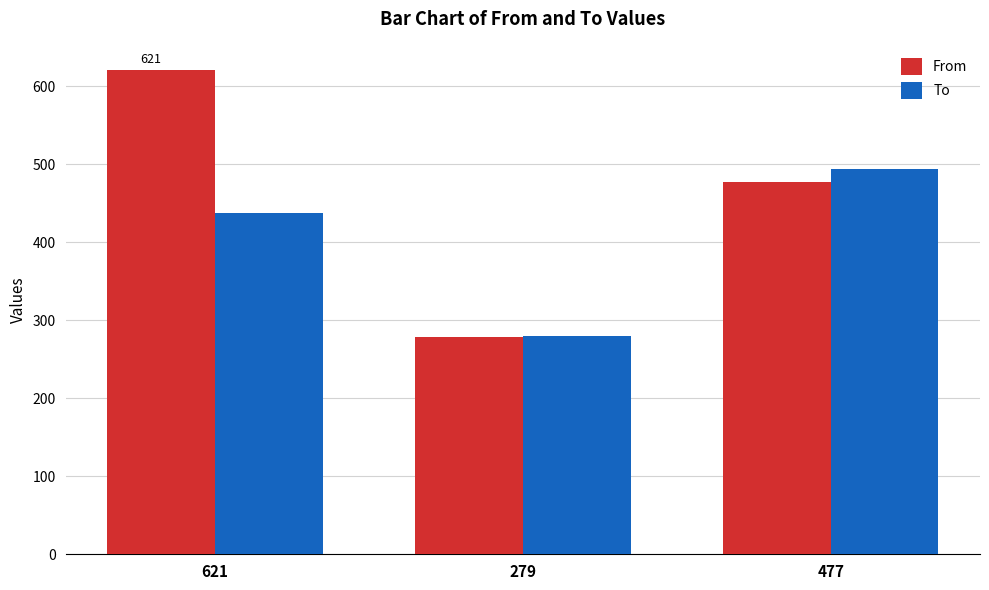

At which label does From first exceed 477?

621